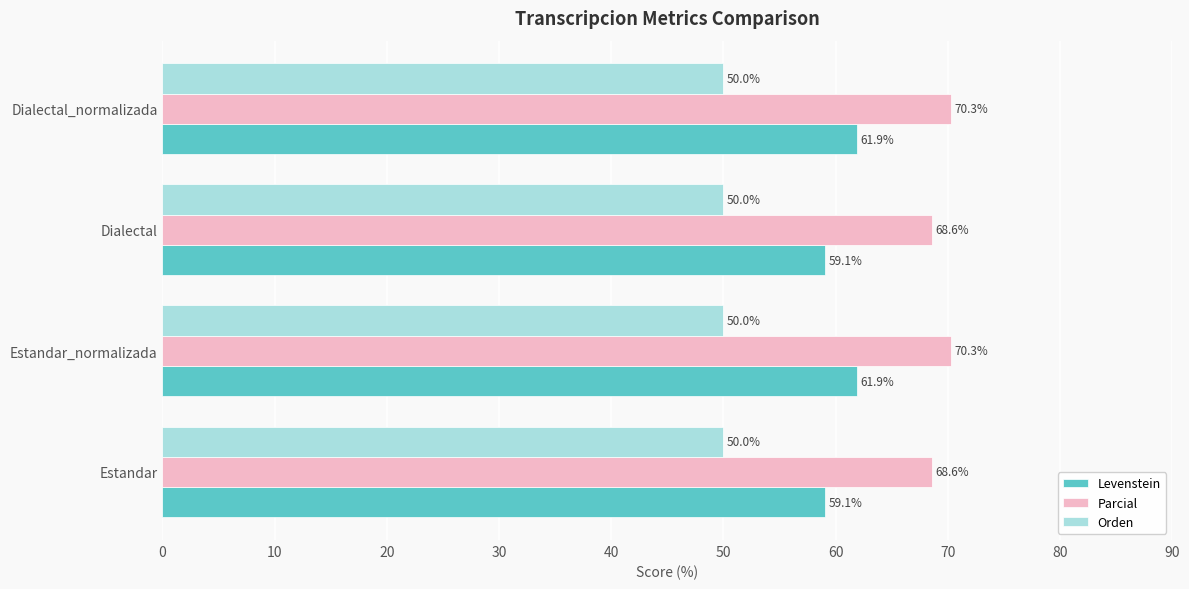

What is the minimum value for Orden?

50.0